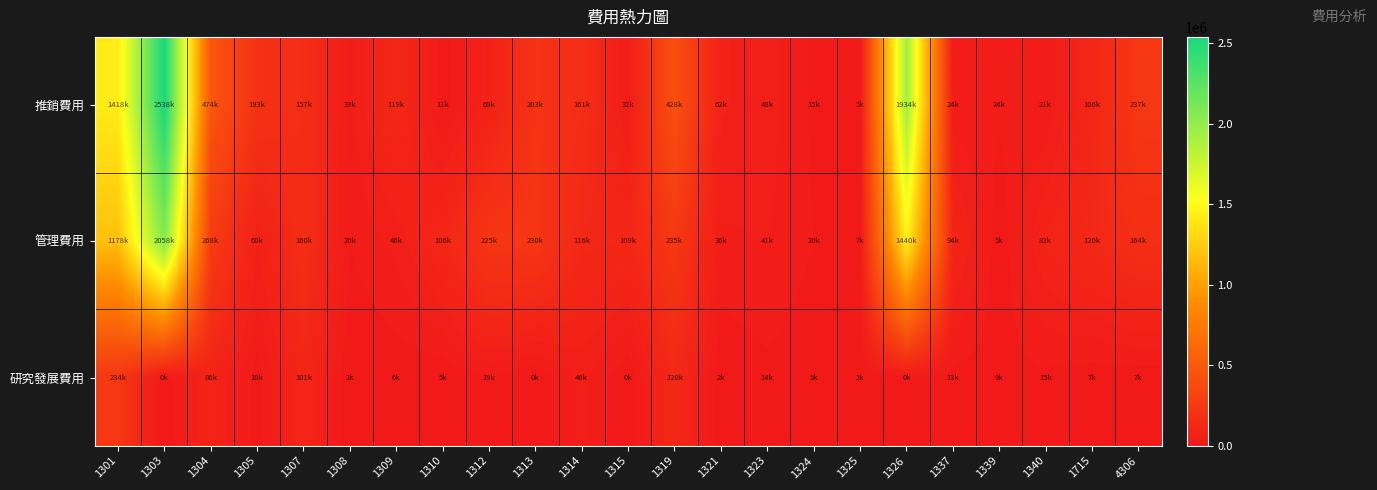

At how many categories does at least one series exceed 733466?

3